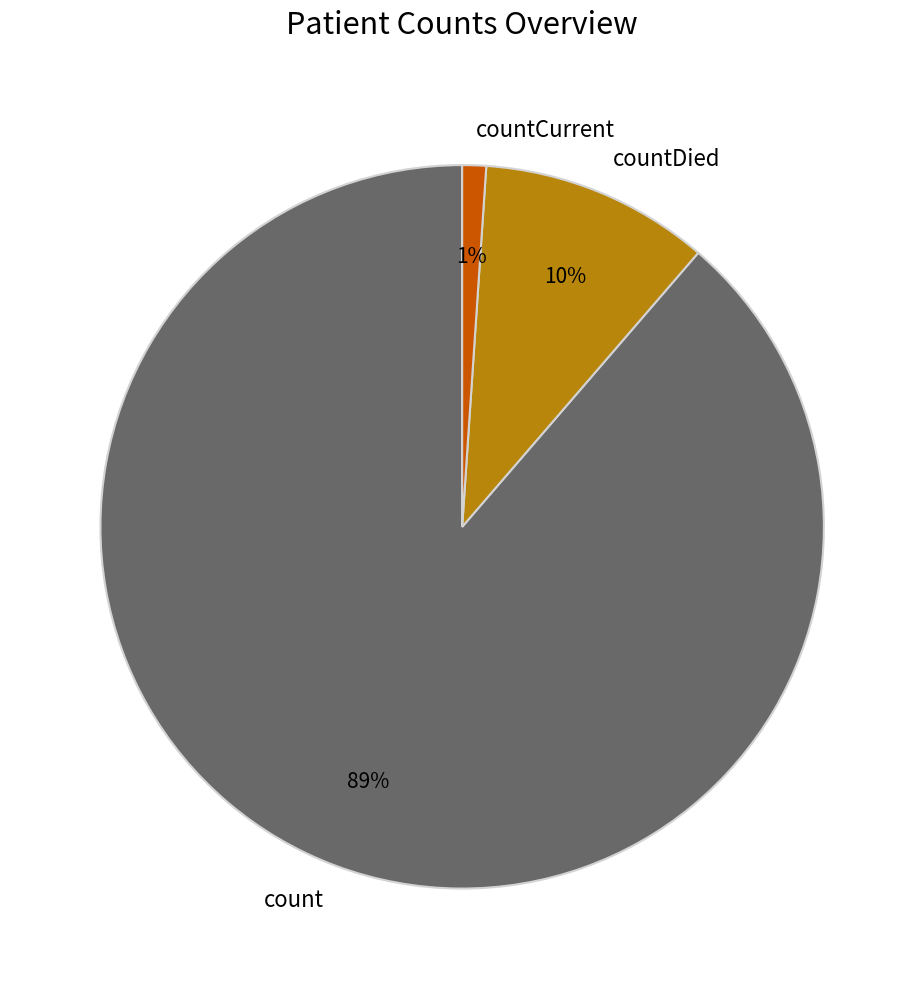

Which category accounts for the majority?

count